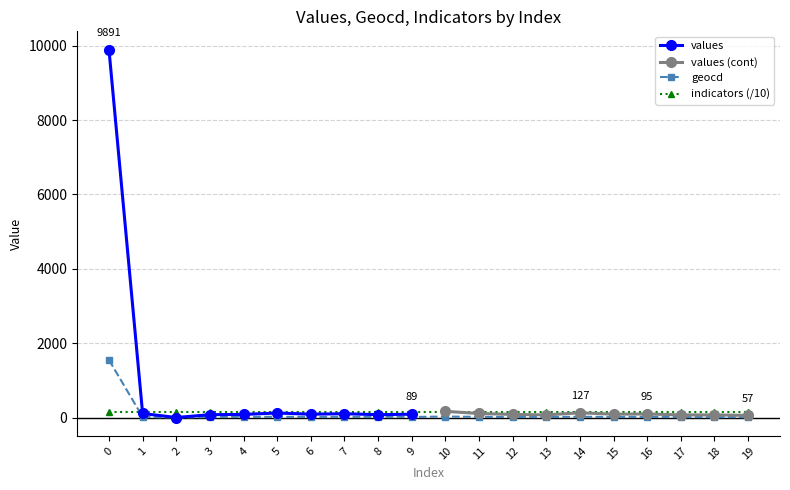

How many values in the geocd series are below 14?

9